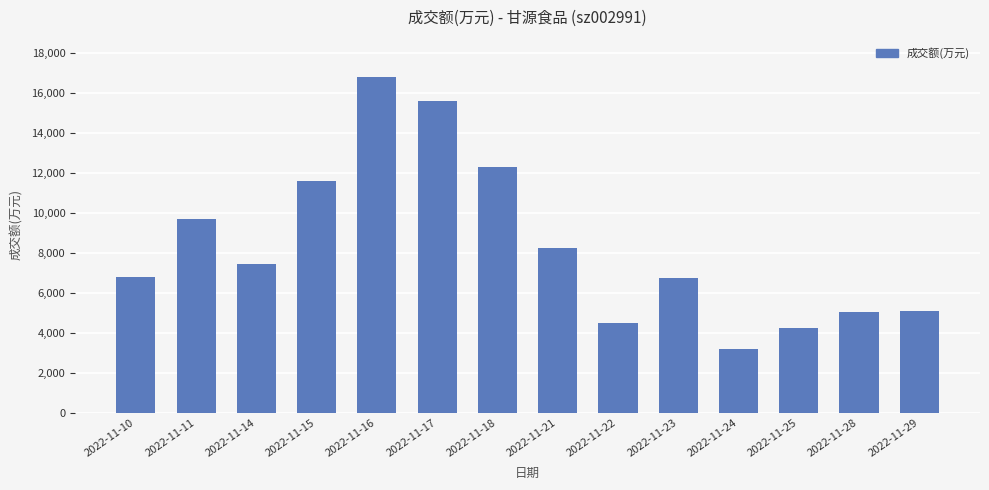

At which category does the chart reach its minimum across all series?

2022-11-24